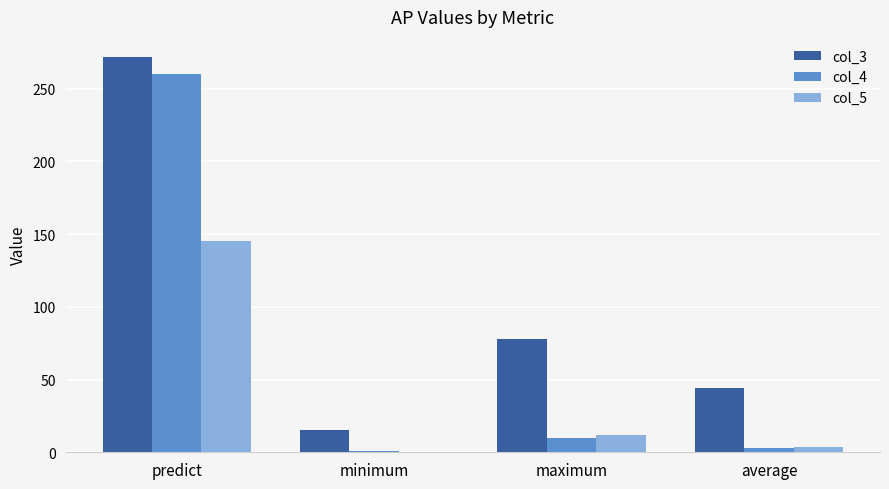

What is the greatest value displayed?

272.0